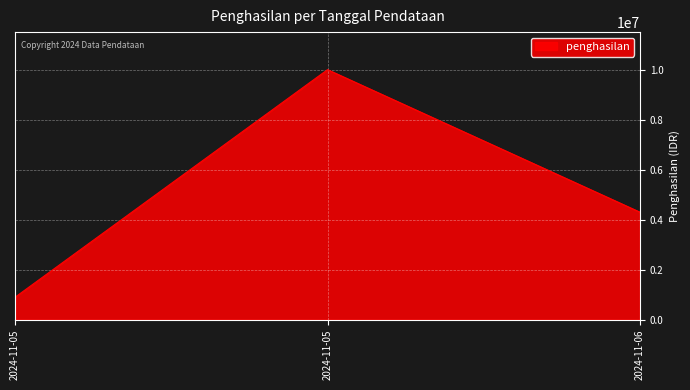

How many categories are shown in the chart?

3